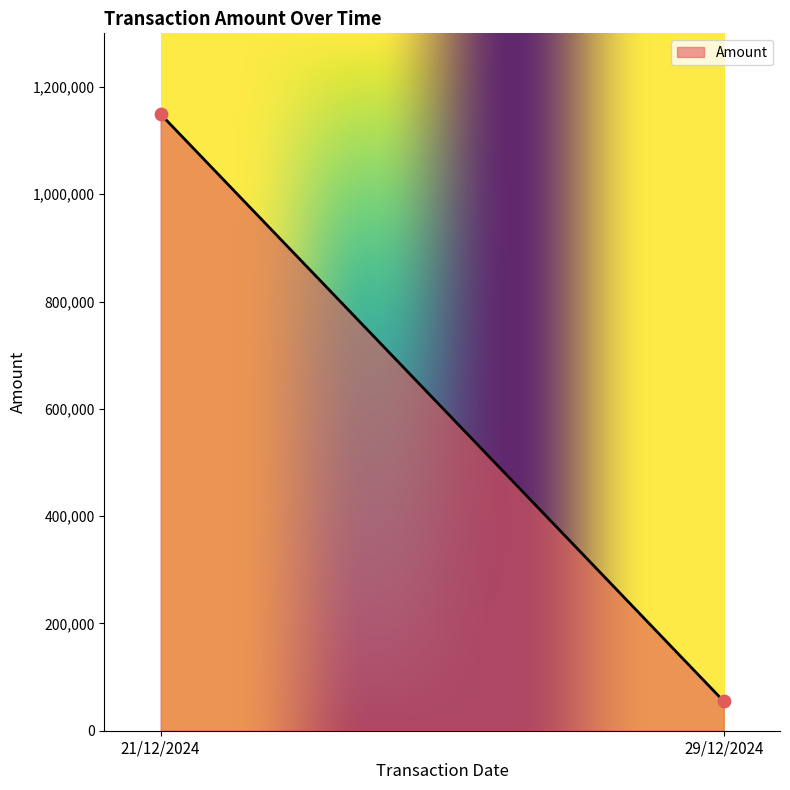

What is the average Y value?

602195